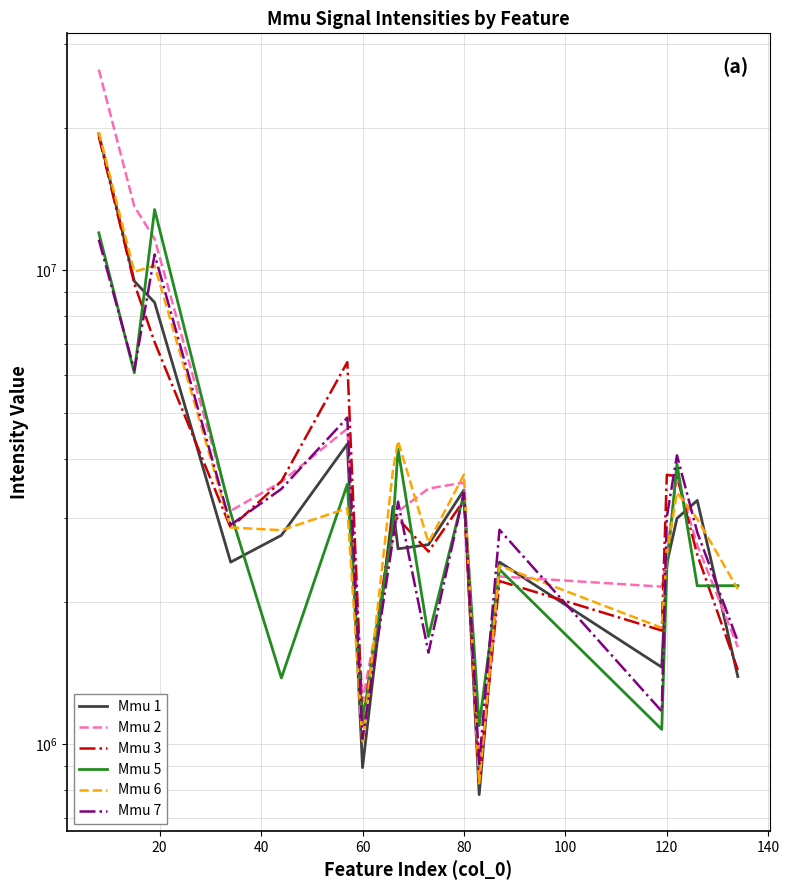

Which series has the largest total across all categories?

Mmu 2